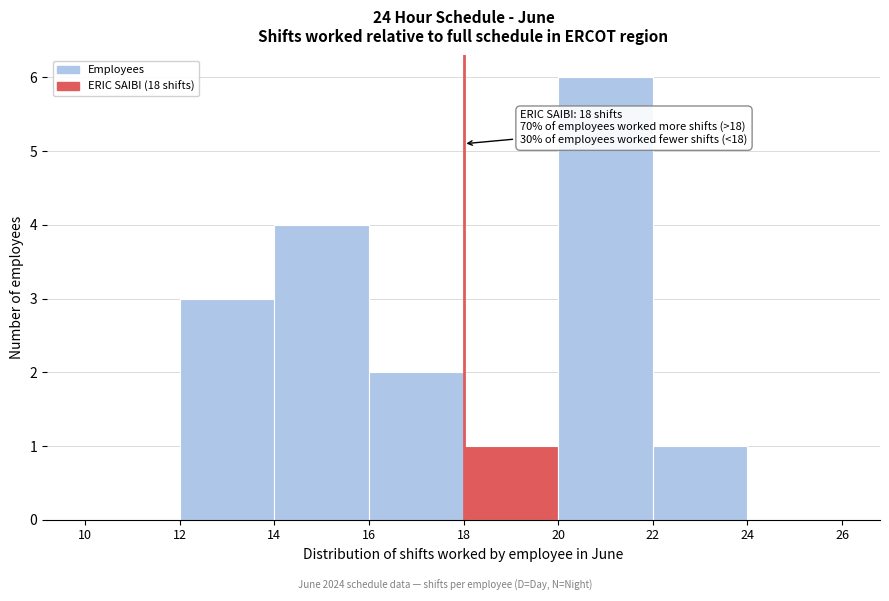

Which range on the x-axis has the tallest bar?

20 to 22